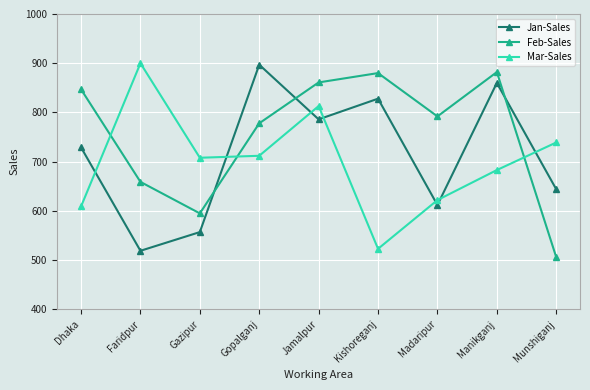

What is the highest value of the Jan-Sales series?

897